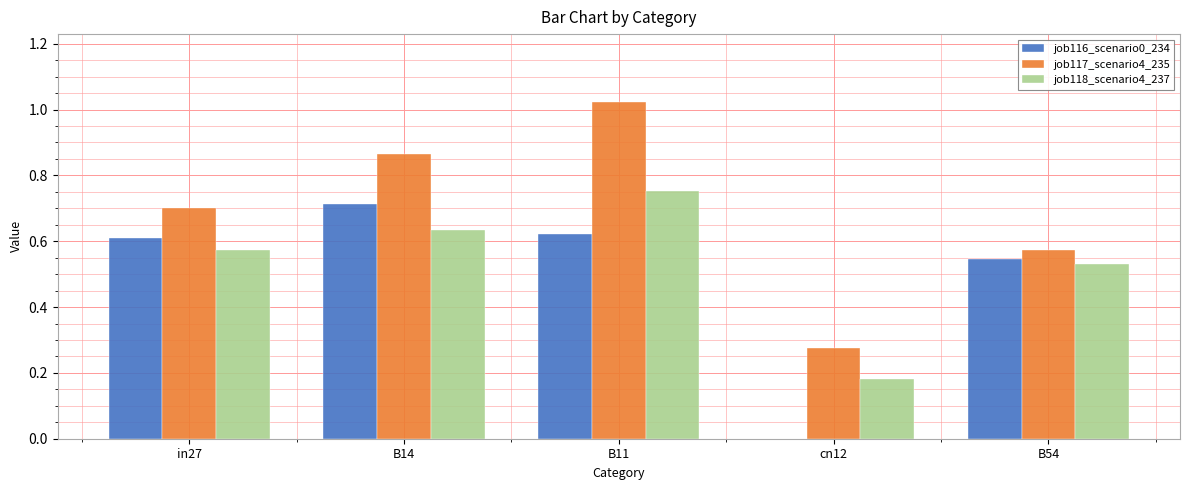

True or false: job117_scenario4_235 has a value of 1.6 at B11.

False